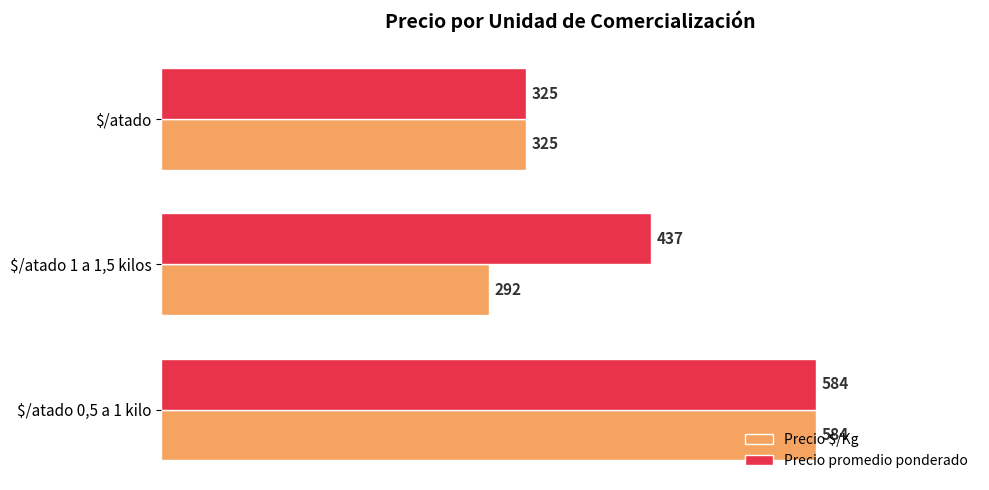

How many data points in Precio promedio ponderado are less than 437?

1